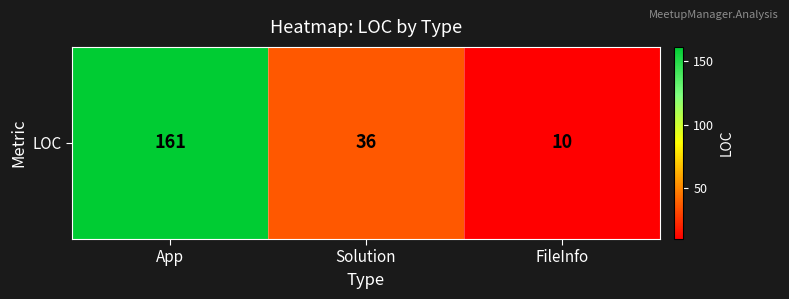

At which category does the chart reach its minimum across all series?

FileInfo